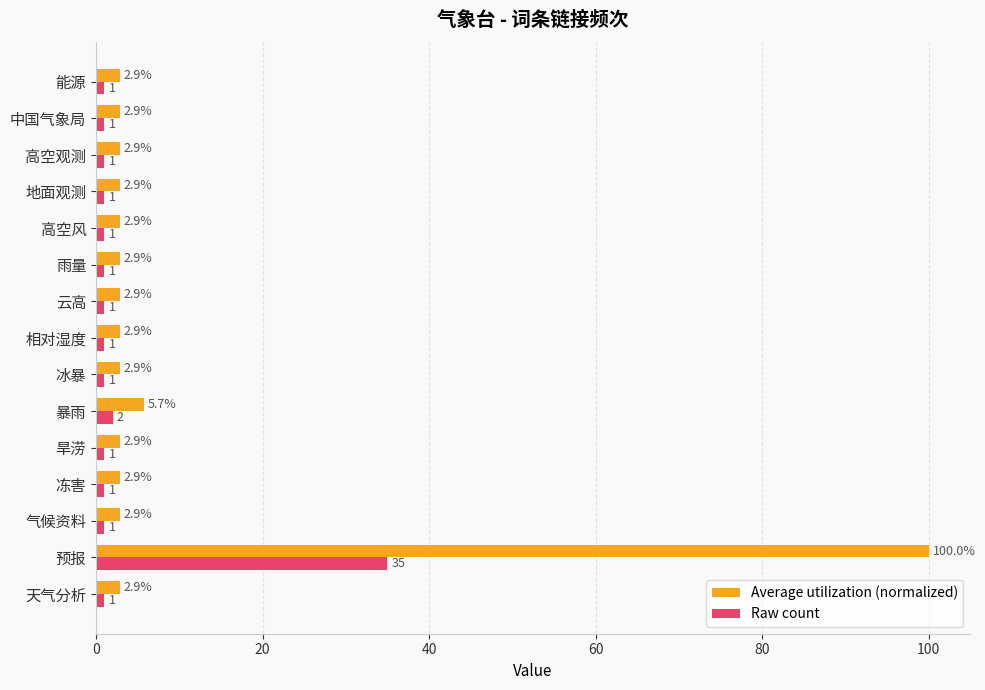

True or false: Average utilization (normalized) has a value of 100.0 at 预报.

True